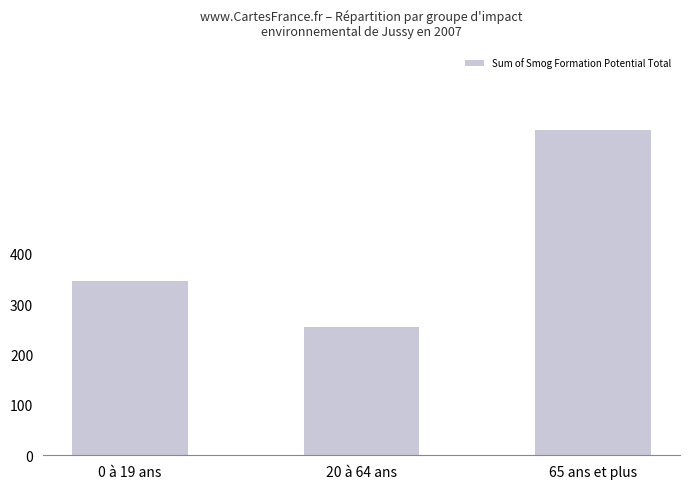

What is the label of the 2nd bar from the left?

20 à 64 ans